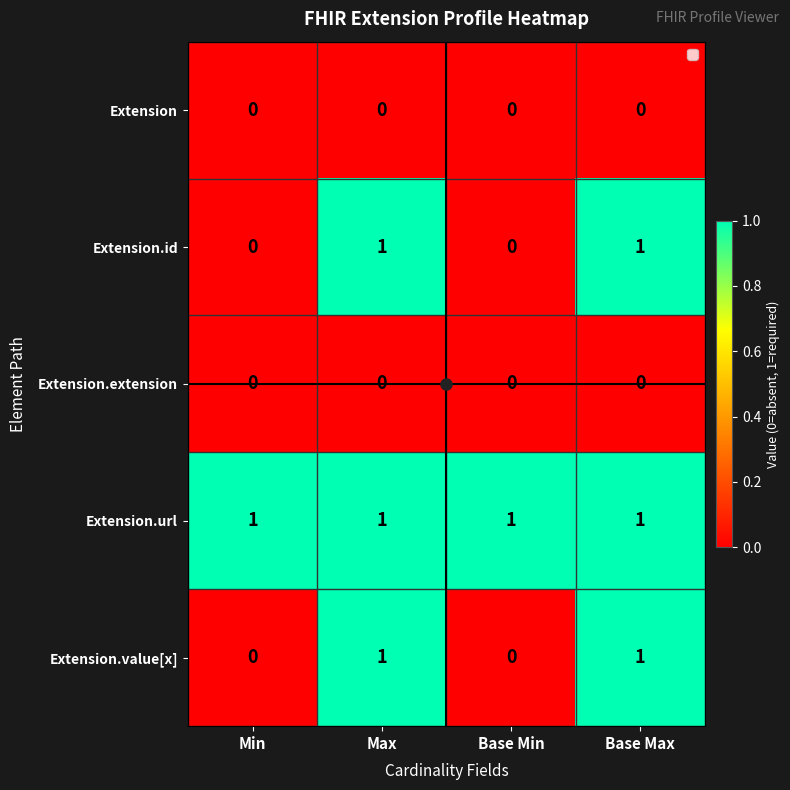

The Extension.id series shows 0 at Base Max. True or false?

False